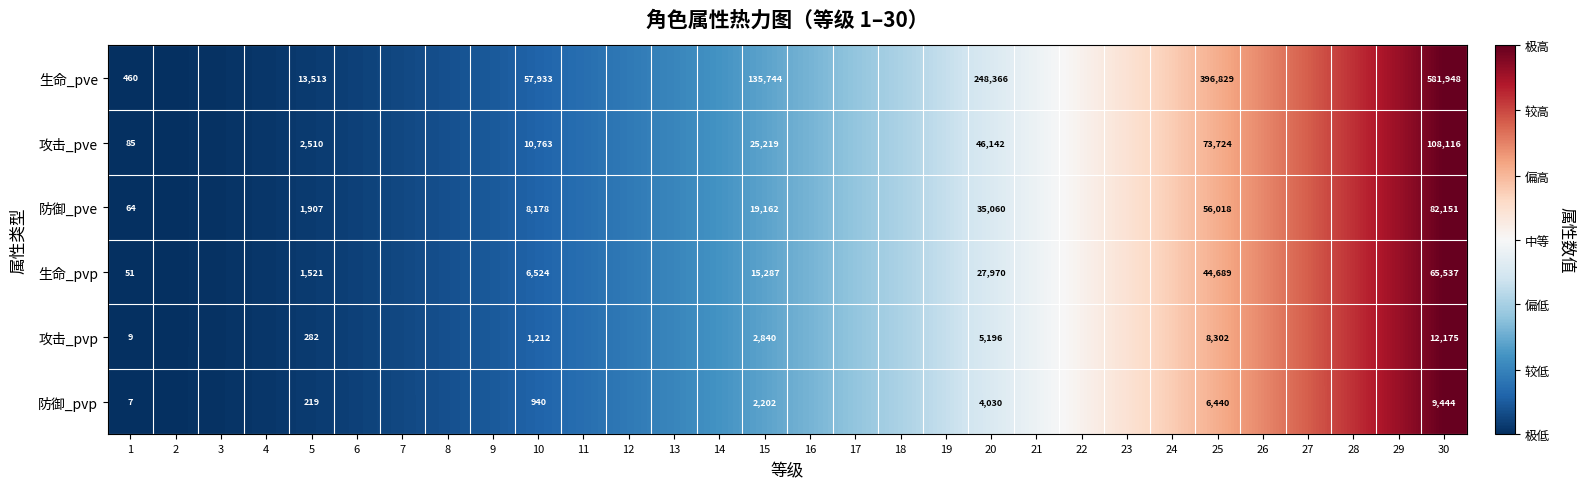

Rank the series at 20 from lowest to highest value.

防御_pvp, 攻击_pvp, 生命_pvp, 防御_pve, 攻击_pve, 生命_pve